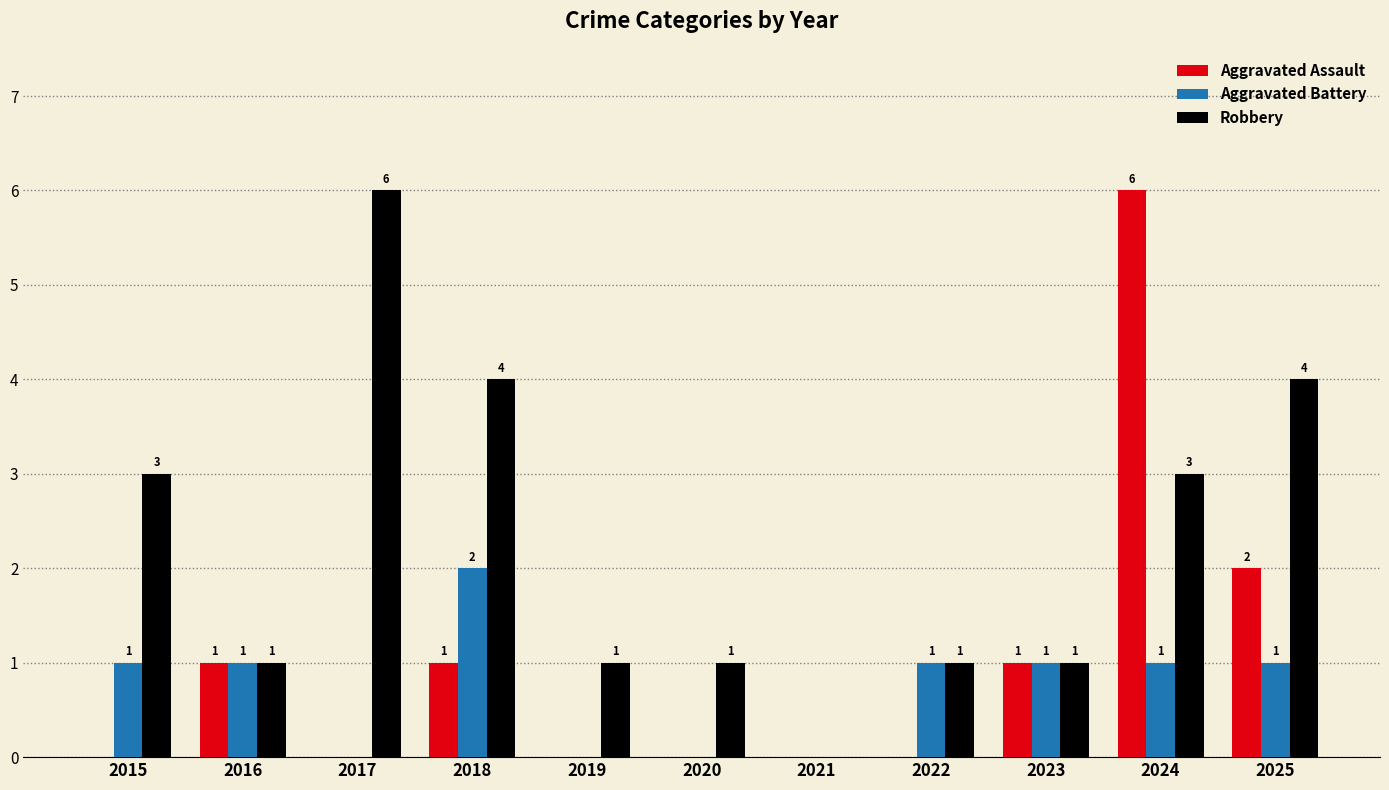

What is the average value of the Robbery series?

2